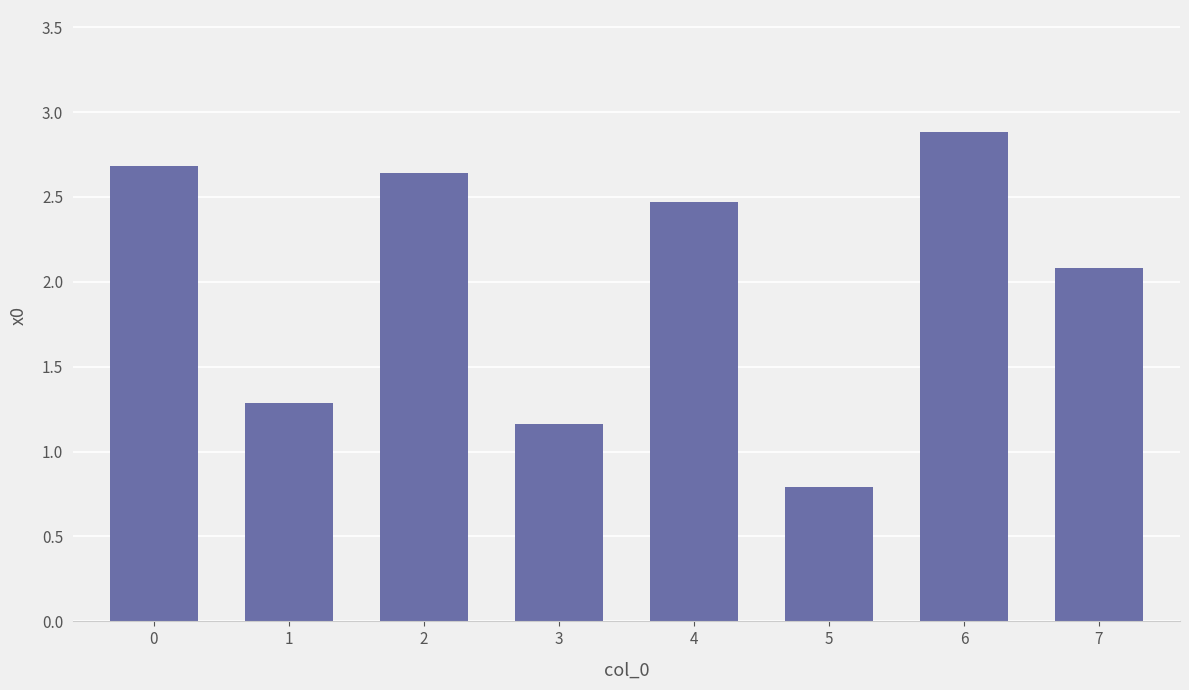

At which category does the chart reach its minimum across all series?

5